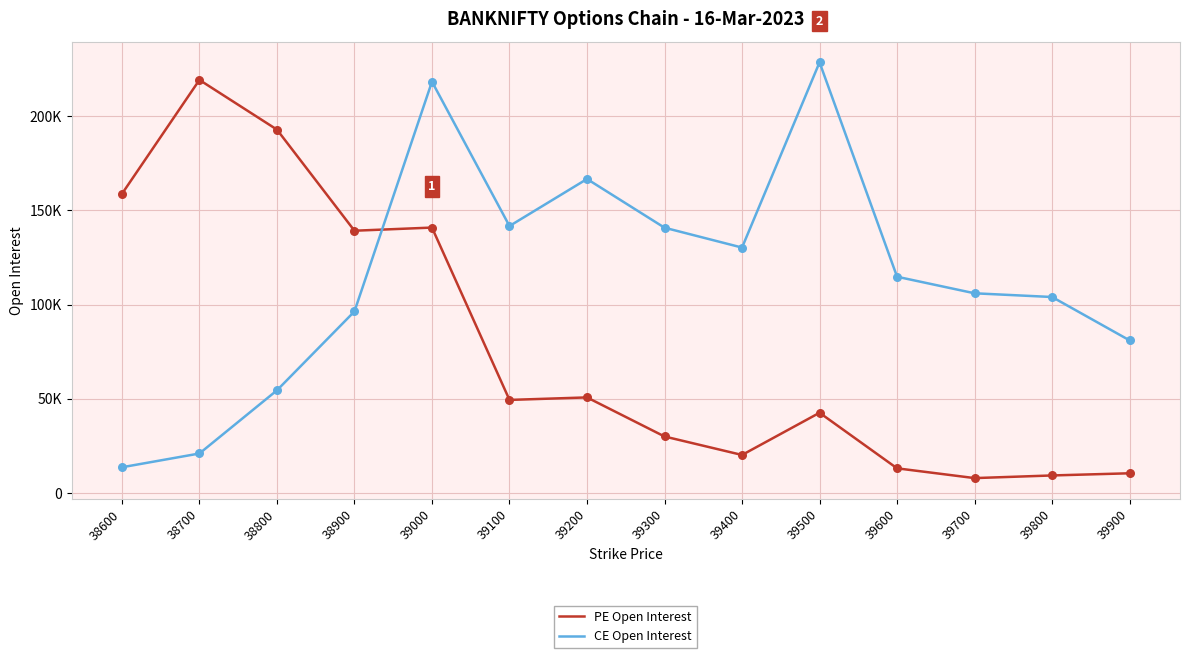

Is the value of PE Open Interest at 39300 greater than the value of CE Open Interest at 39200?

No